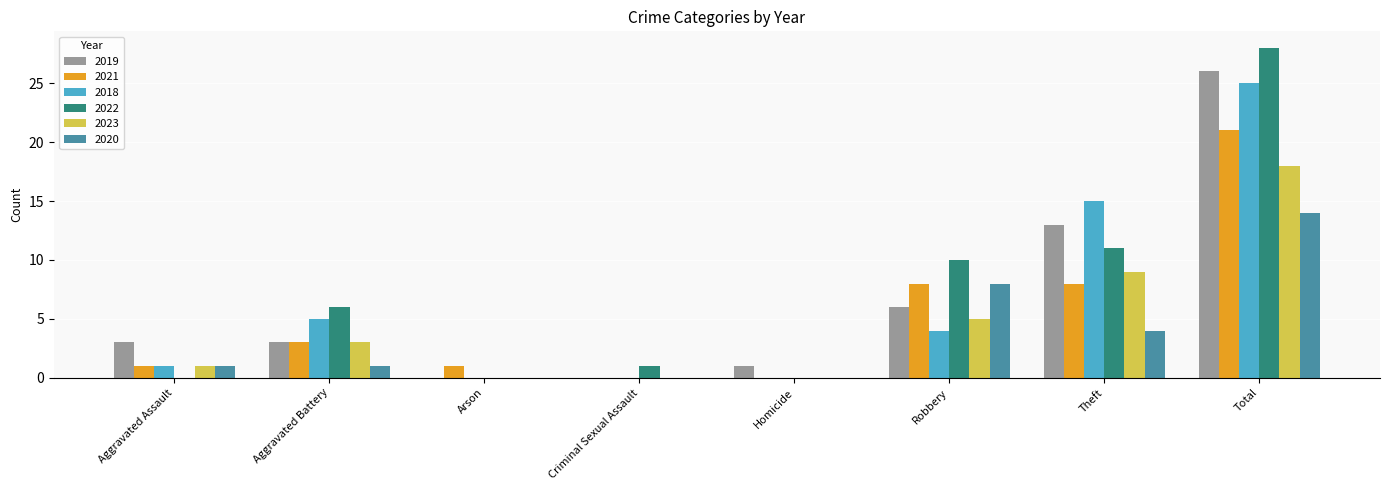

Read the 2020 value at Total, to the nearest 5.

15